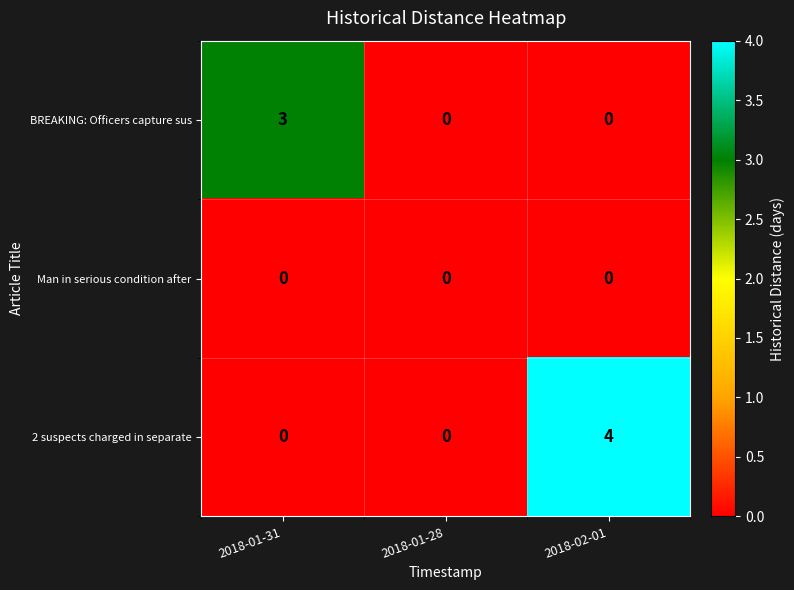

What is the sum of all BREAKING: Officers capture sus values?

3